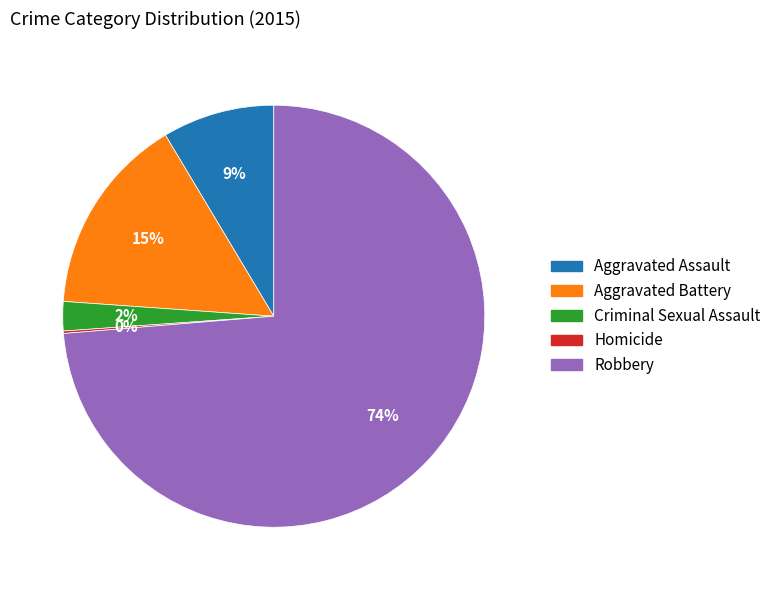

Does Robbery account for over 50% of the chart?

Yes